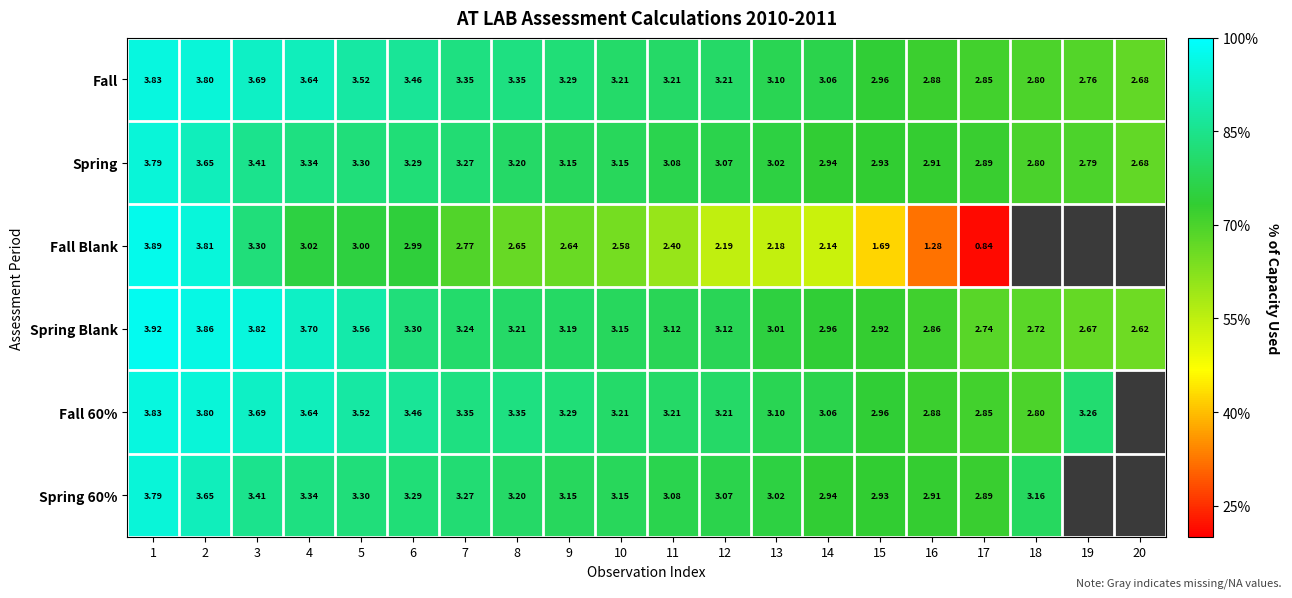

Between 3 and 8, which series saw the biggest shift?

Fall Blank